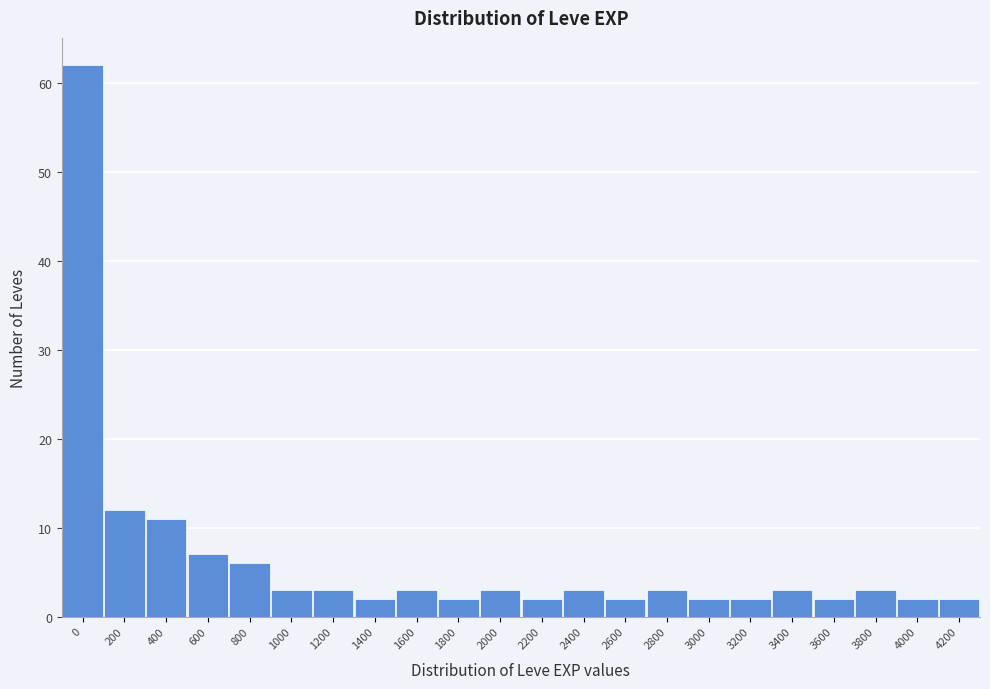

Reading left to right, transcribe all the data shown in this chart.

62	12	11	7	6	3	3	2	3	2	3	2	3	2	3	2	2	3	2	3	2	2